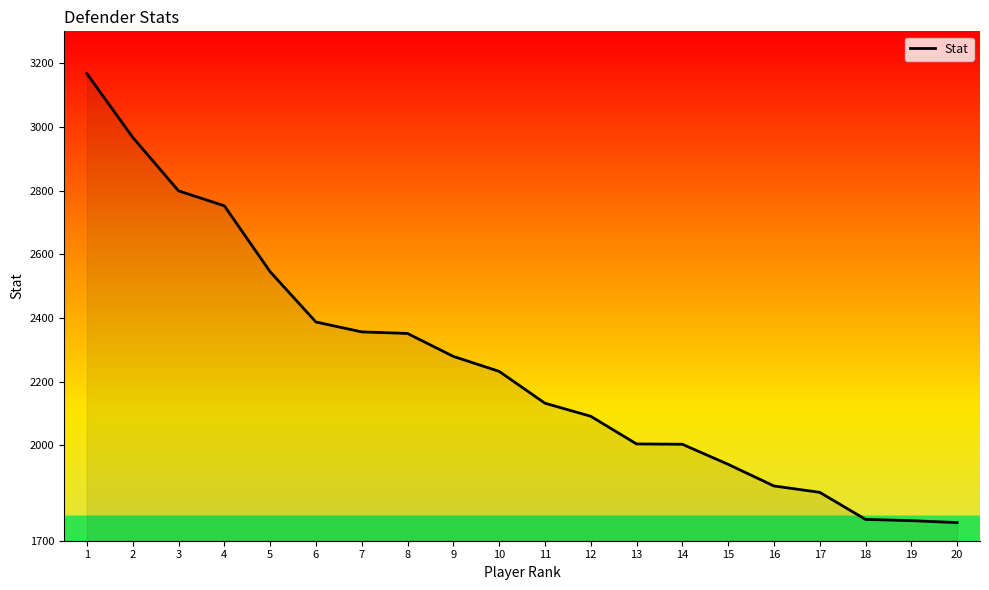

Between 13 and 17, which is larger?

13